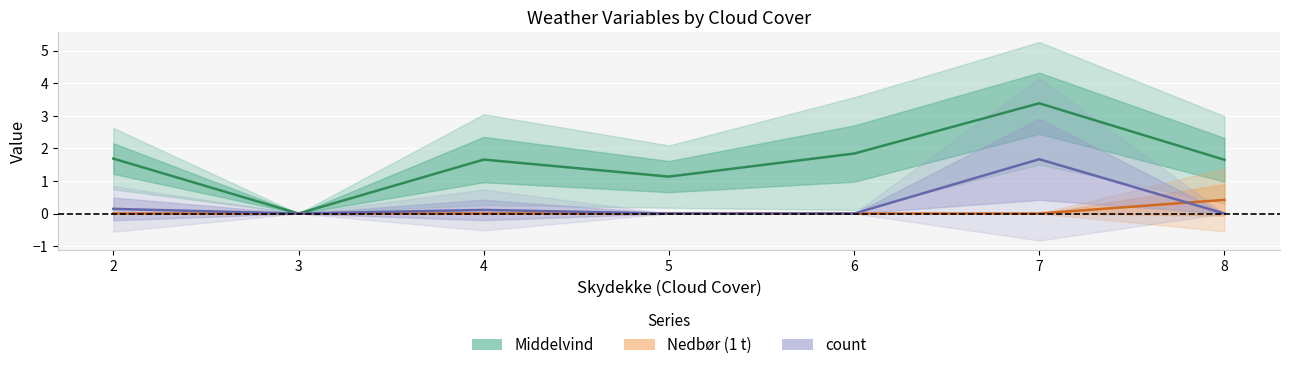

What is the difference between the maximum and minimum values in the Nedbør (1 t) series?

0.4